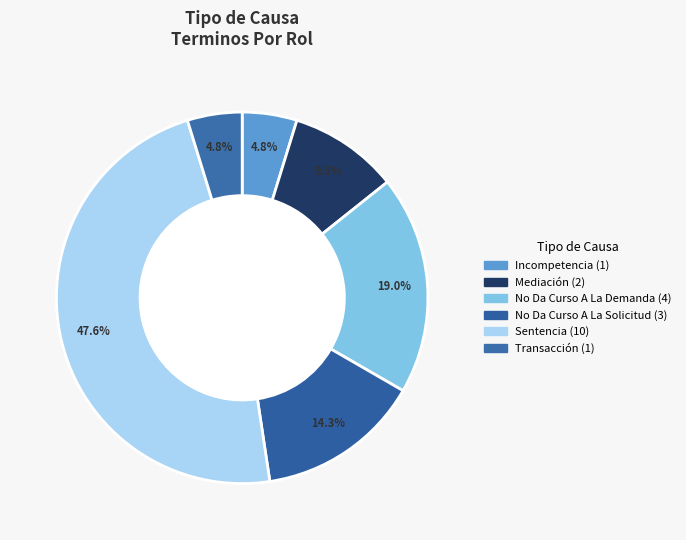

How many slices are in this pie chart?

6